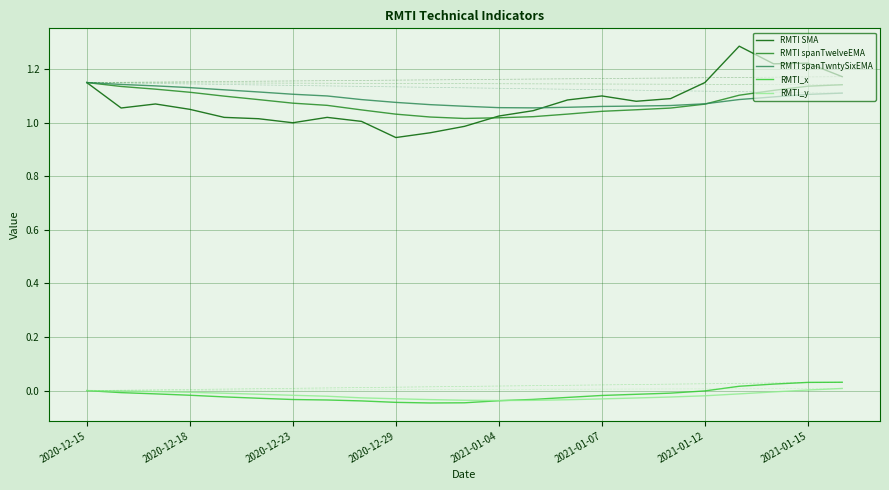

Count the RMTI spanTwelveEMA values in the range 1 to 2.

23